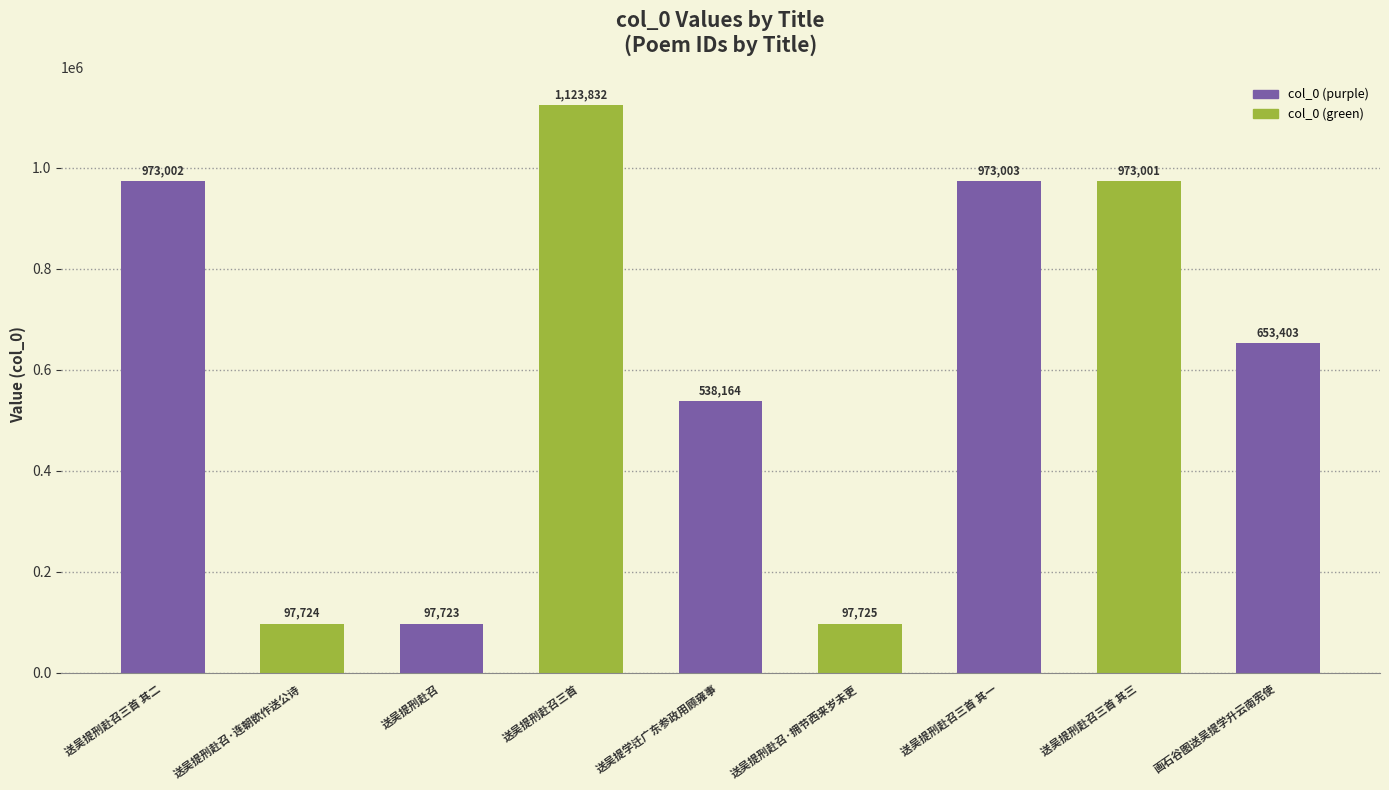

What is the value of the 3rd bar from the left?

97723